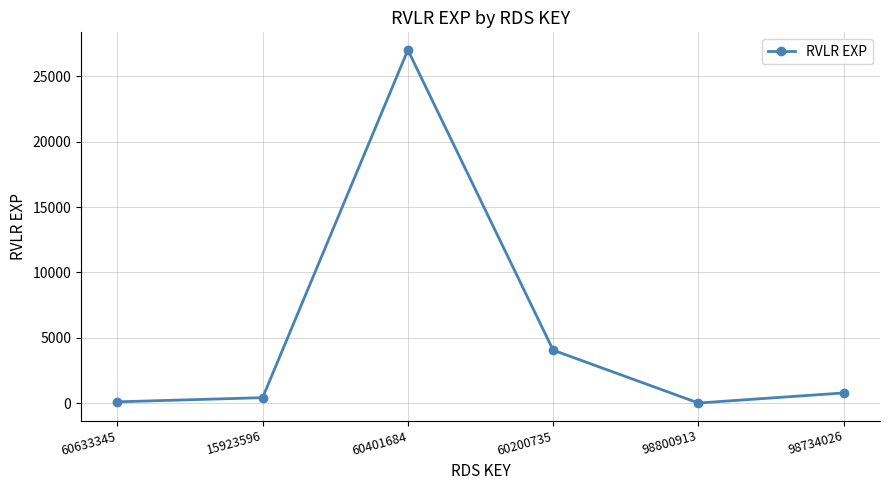

Where is the data nearest to the value 13514?

60200735